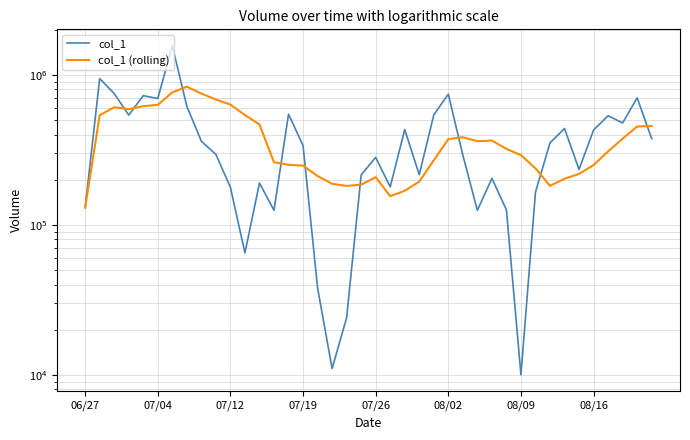

What is the value of the col_1 point at the 12th from the left?

65000.0